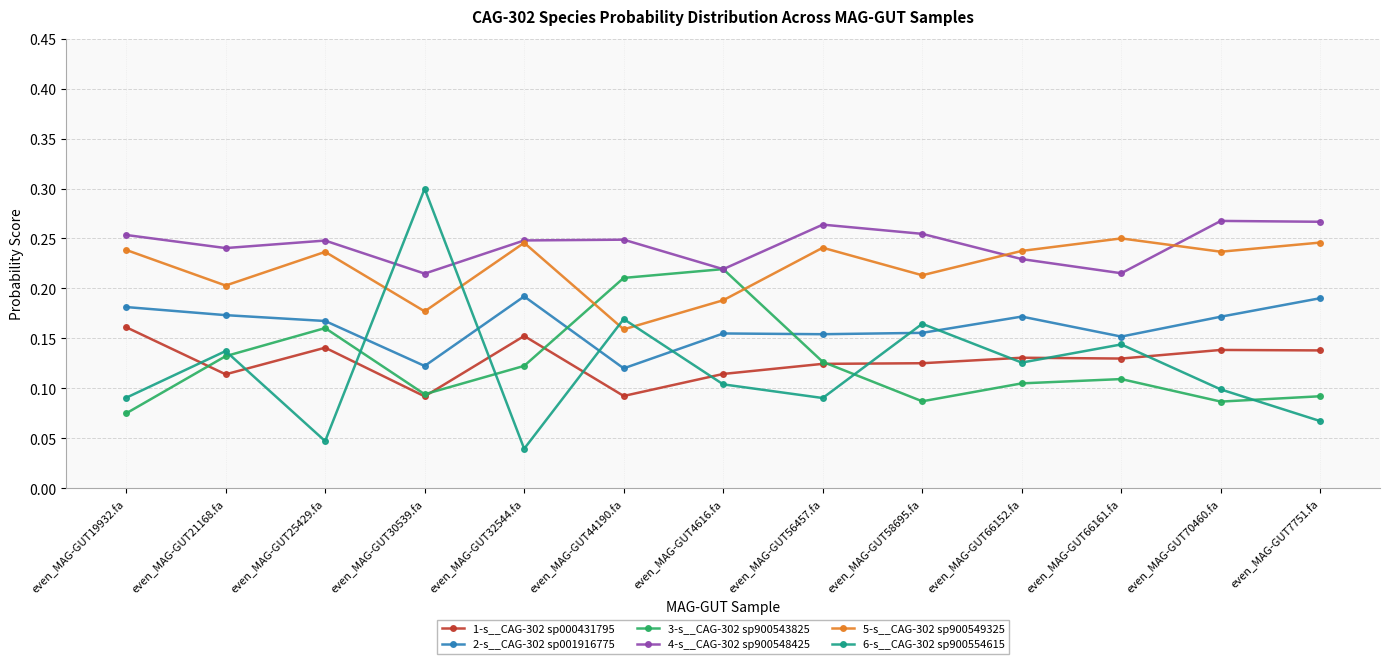

The 2-s__CAG-302 sp001916775 series shows 0.3 at even_MAG-GUT70460.fa. True or false?

False